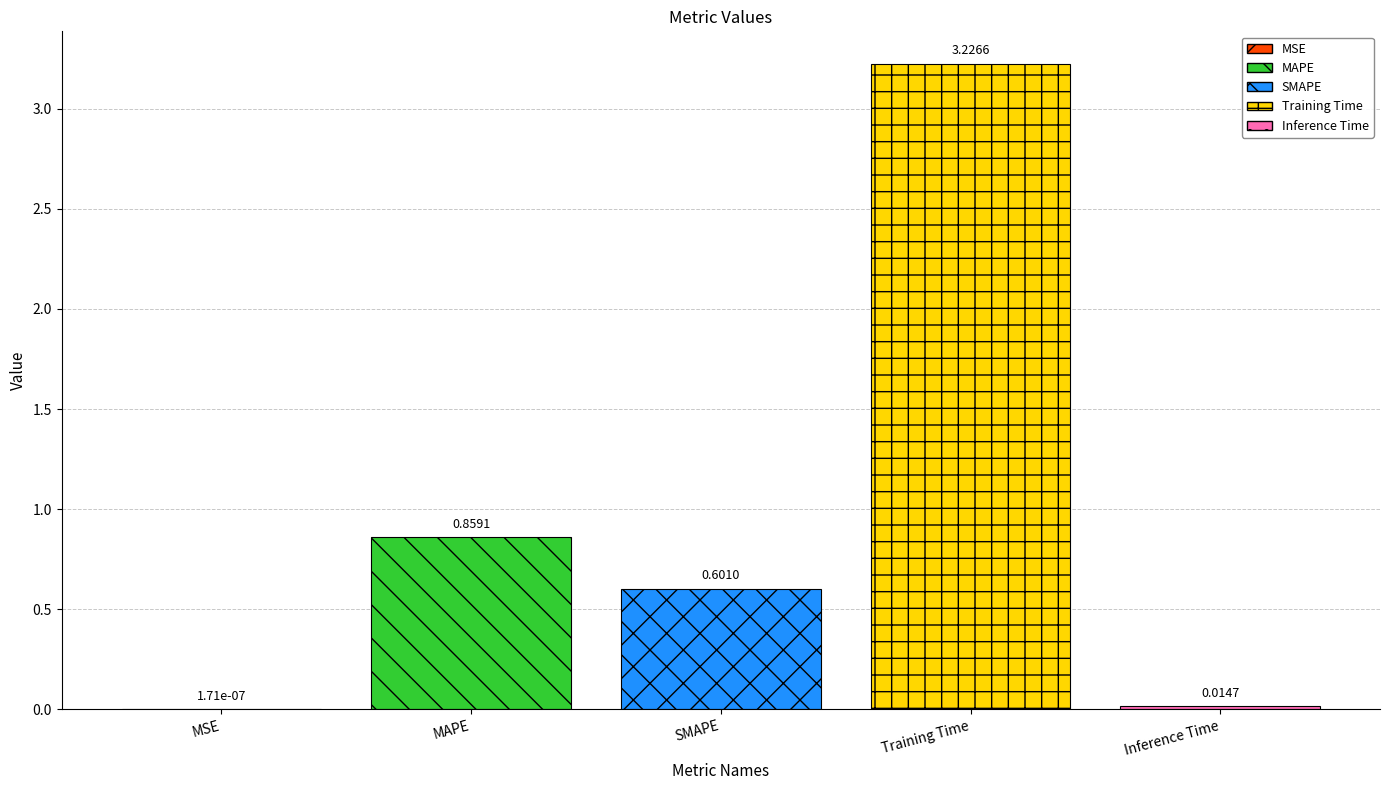

The chart shows a value of 0.9 at SMAPE. True or false?

False